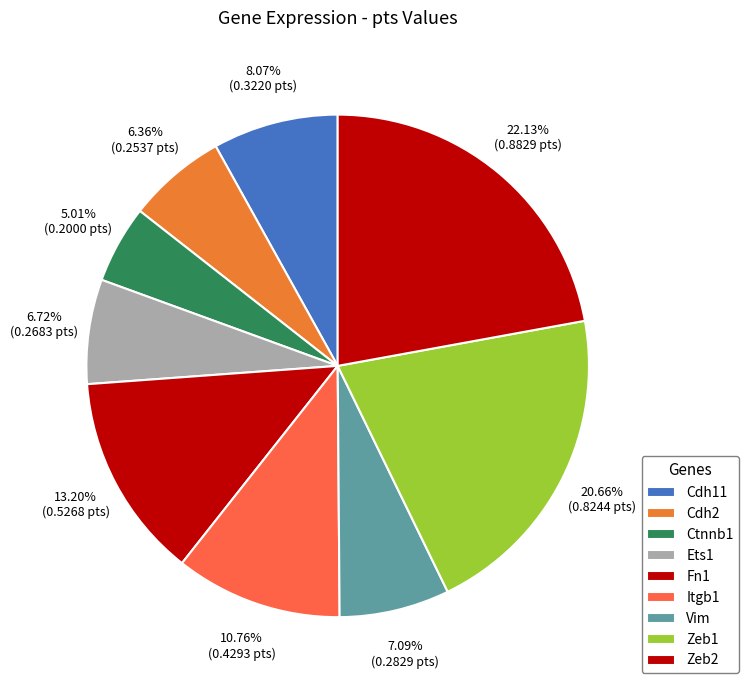

Does Zeb1 account for over 50% of the chart?

No